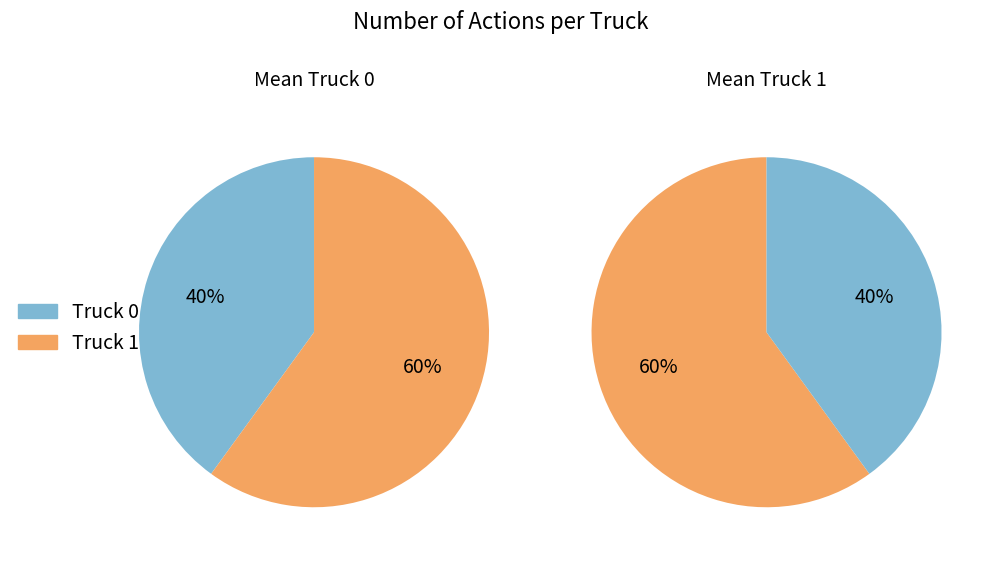

The Truck 0 slice represents 30% of the pie. True or false?

False